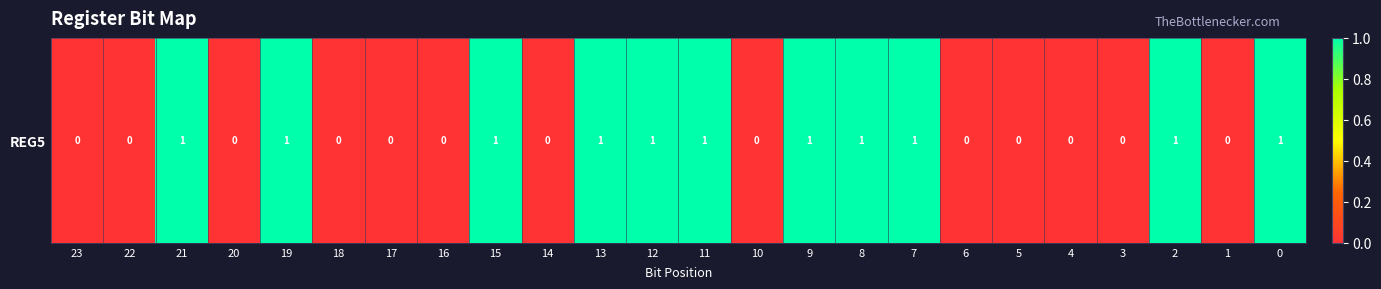

List the labels in order of value, largest first.

21, 19, 15, 13, 12, 11, 9, 8, 7, 2, 0, 23, 22, 20, 18, 17, 16, 14, 10, 6, 5, 4, 3, 1